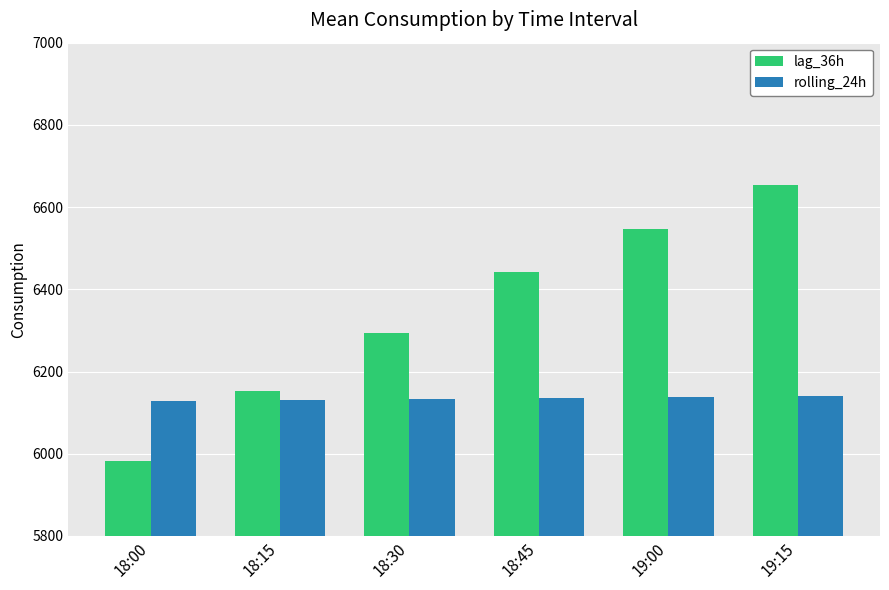

The value of lag_36h at 19:00 is 9165.9. True or false?

False